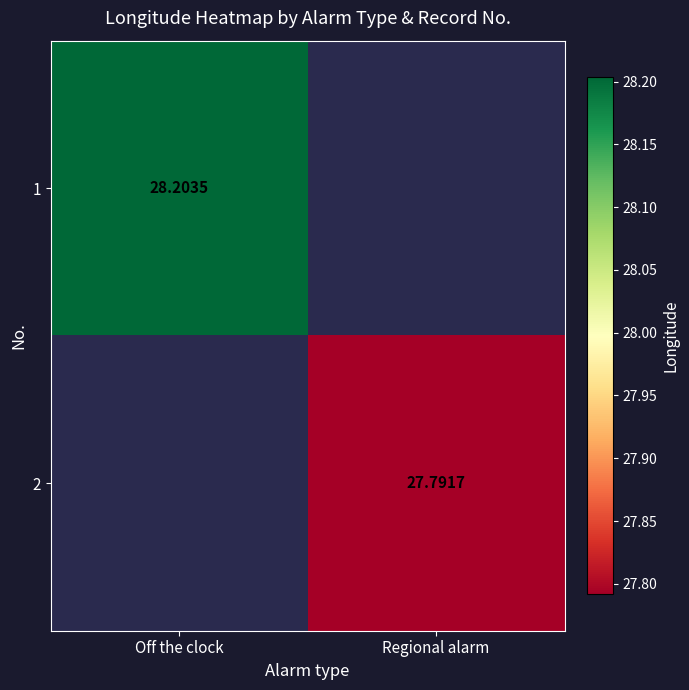

At how many categories does at least one series exceed 27?

2